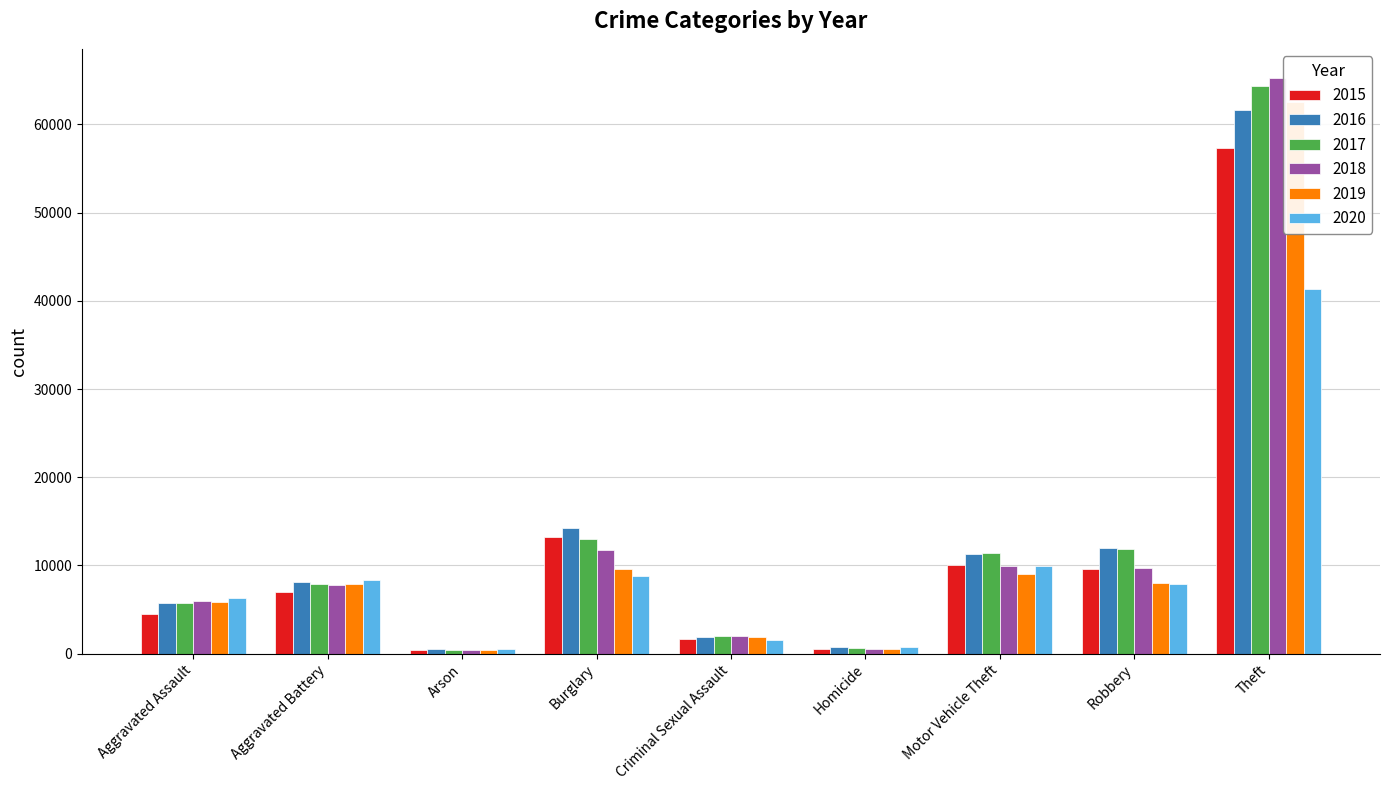

How many categories are shown in the chart?

9